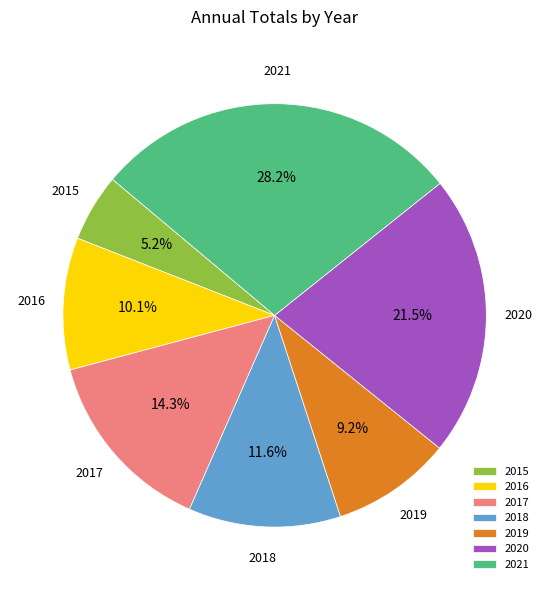

How much of the chart is everything except 2020?

78.5%